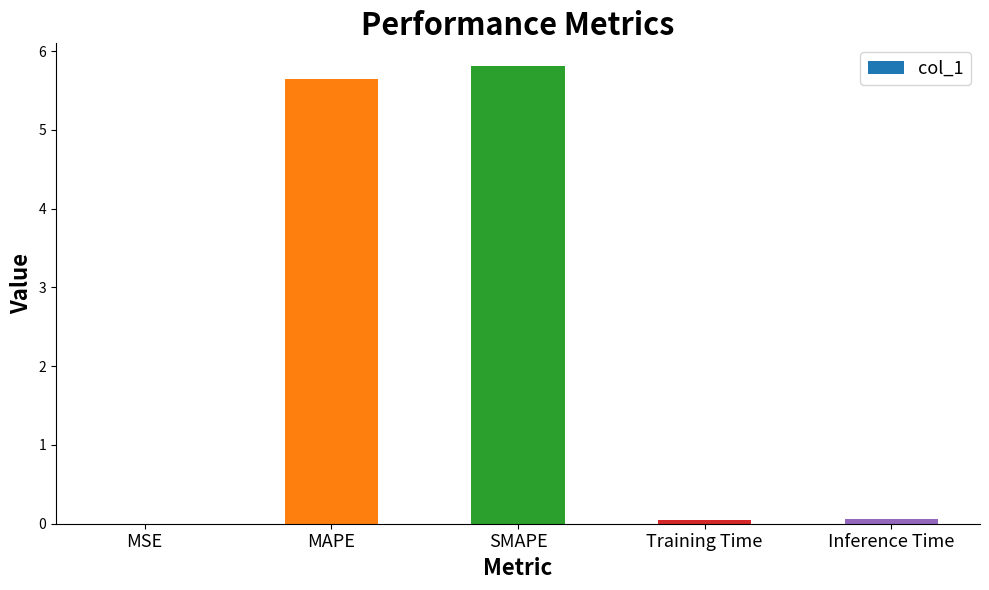

How many categories are shown in the chart?

5